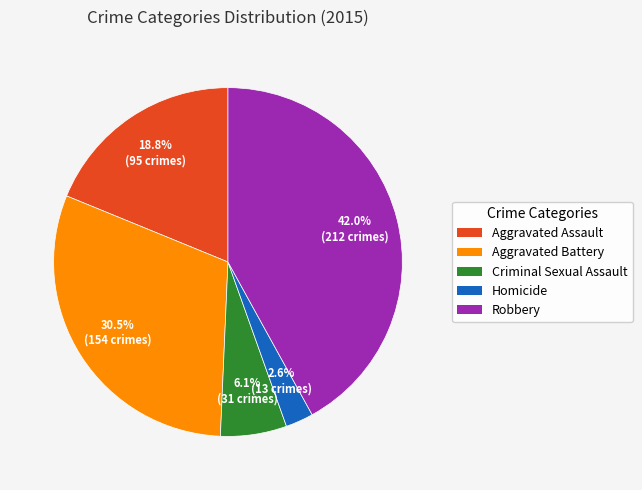

Does Aggravated Assault account for over 50% of the chart?

No